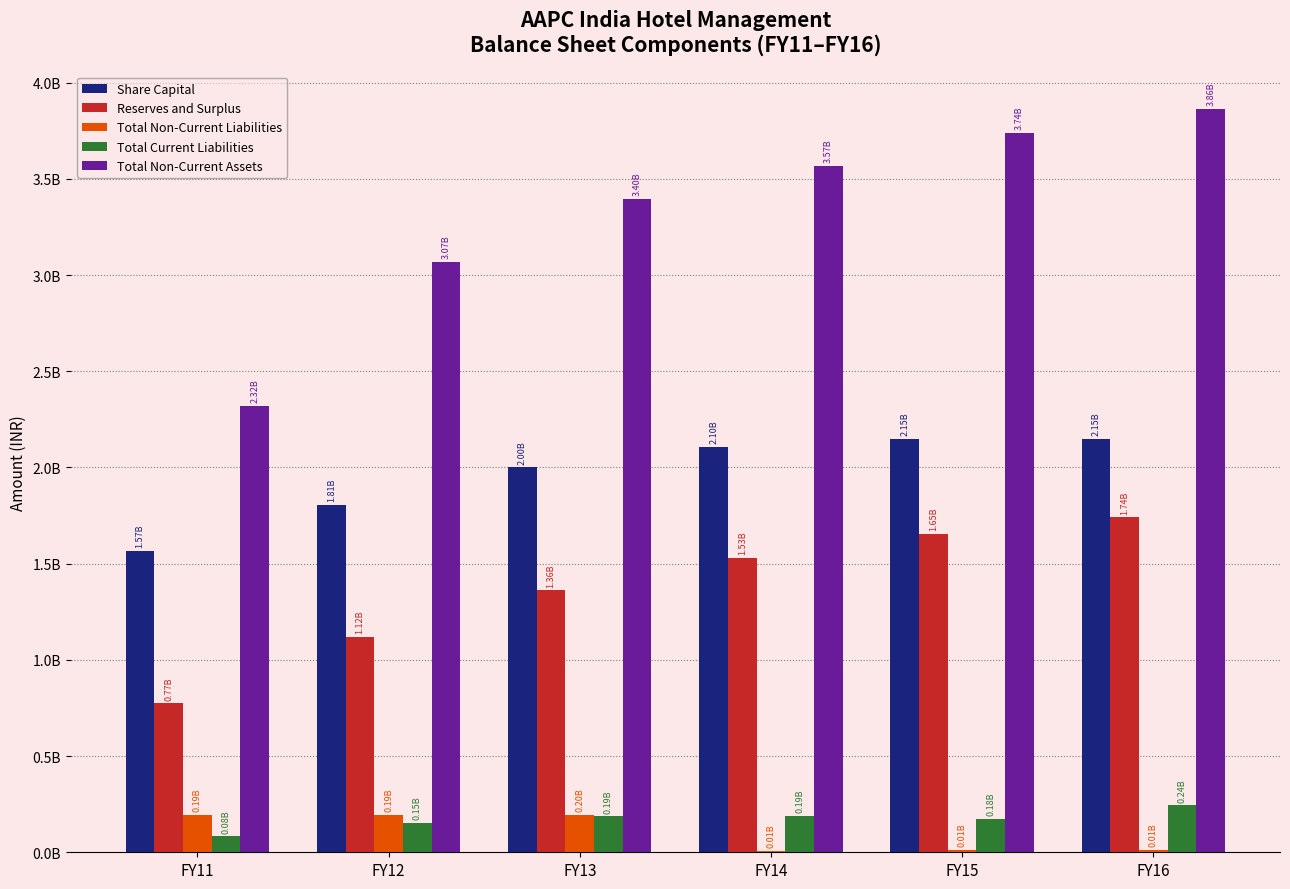

What are all the series names shown in the legend?

Share Capital, Reserves and Surplus, Total Non-Current Liabilities, Total Current Liabilities, Total Non-Current Assets